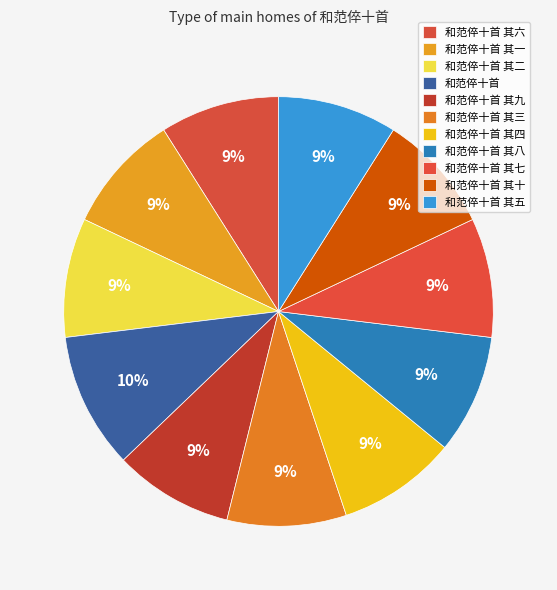

What is the largest slice in the pie chart?

和范倅十首